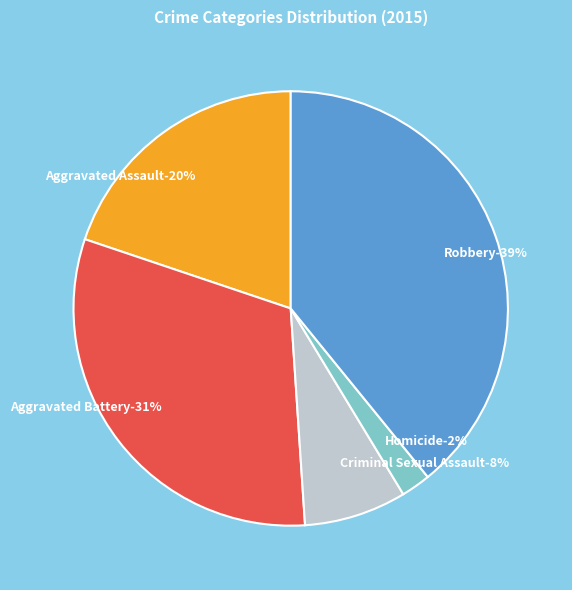

What percentage do Criminal Sexual Assault and Aggravated Battery together represent?

38.8%